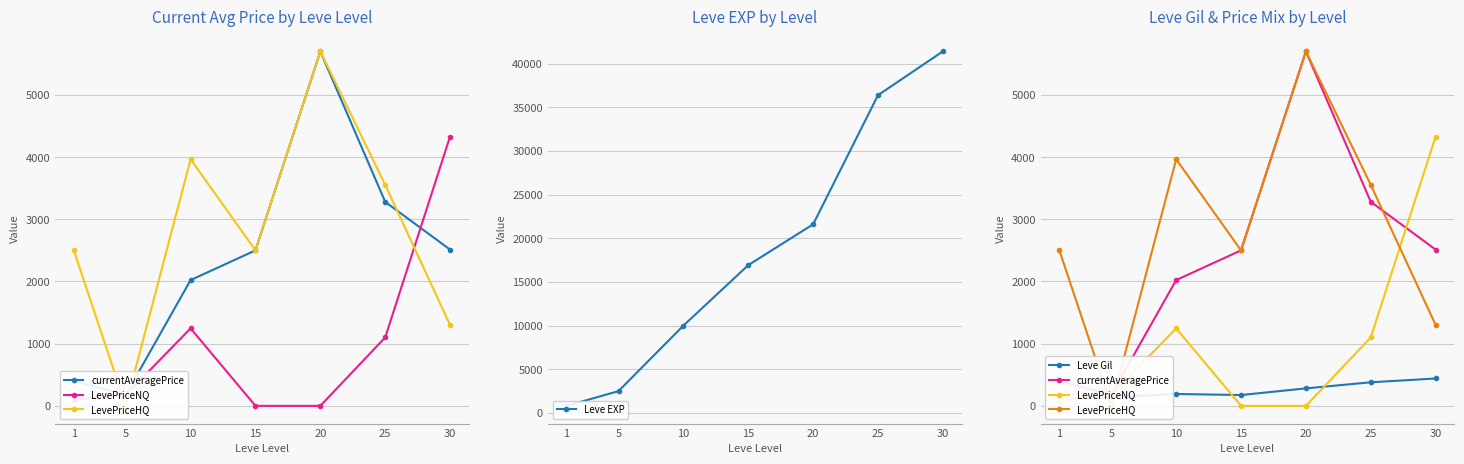

Is it true that LevePriceNQ equals 304.1 at 5?

False